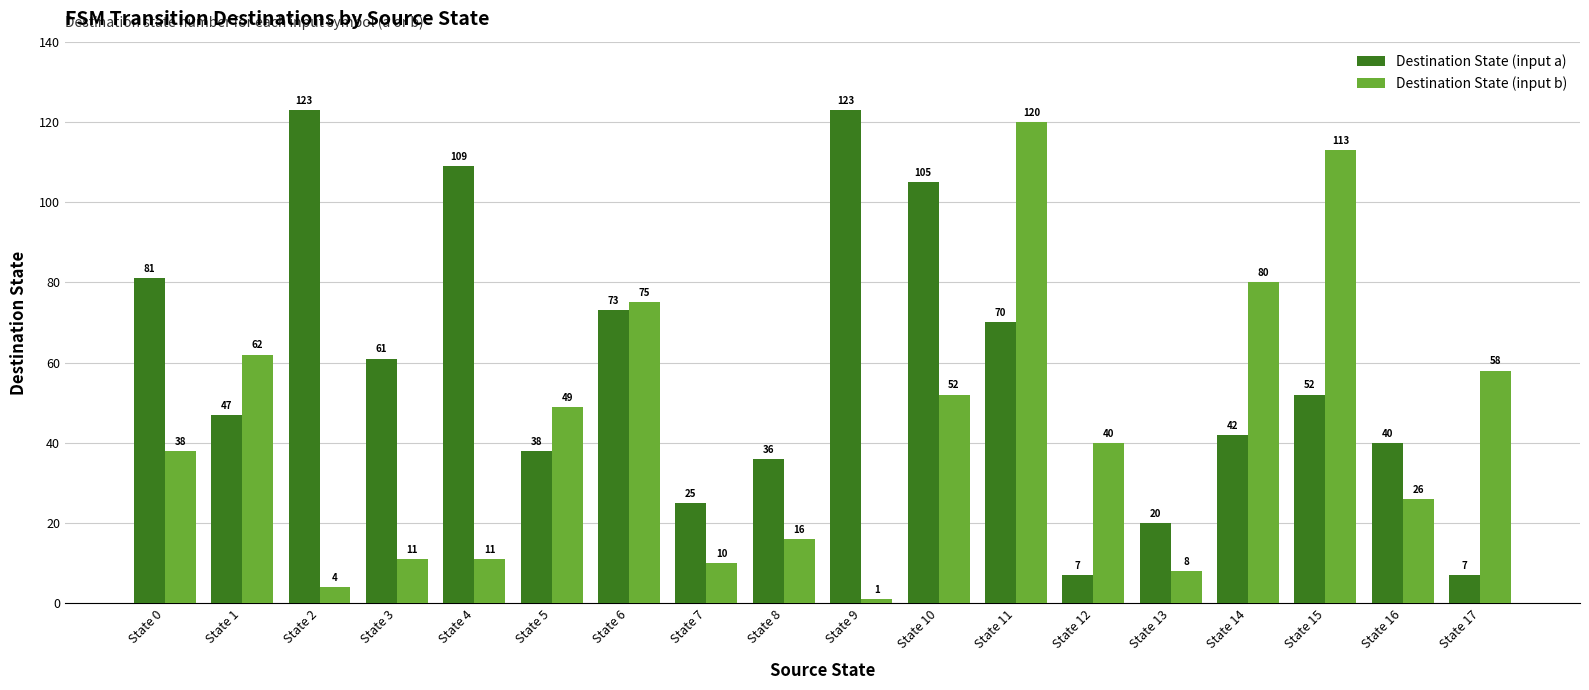

Reading left to right, extract all data points from this chart.

Destination State (input a): State 0=81	State 1=47	State 2=123	State 3=61	State 4=109	State 5=38	State 6=73	State 7=25	State 8=36	State 9=123	State 10=105	State 11=70	State 12=7	State 13=20	State 14=42	State 15=52	State 16=40	State 17=7
Destination State (input b): State 0=38	State 1=62	State 2=4	State 3=11	State 4=11	State 5=49	State 6=75	State 7=10	State 8=16	State 9=1	State 10=52	State 11=120	State 12=40	State 13=8	State 14=80	State 15=113	State 16=26	State 17=58